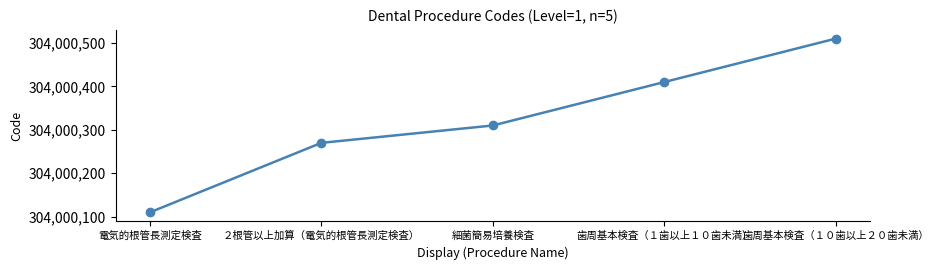

What is the change in value from ２根管以上加算（電気的根管長測定検査） to 細菌簡易培養検査?

+40